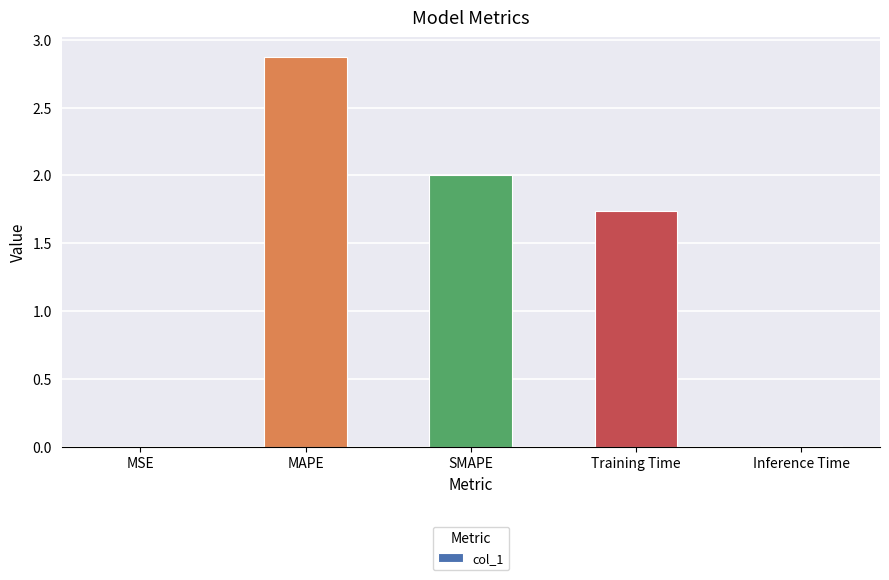

At which label does the data first exceed 1?

MAPE